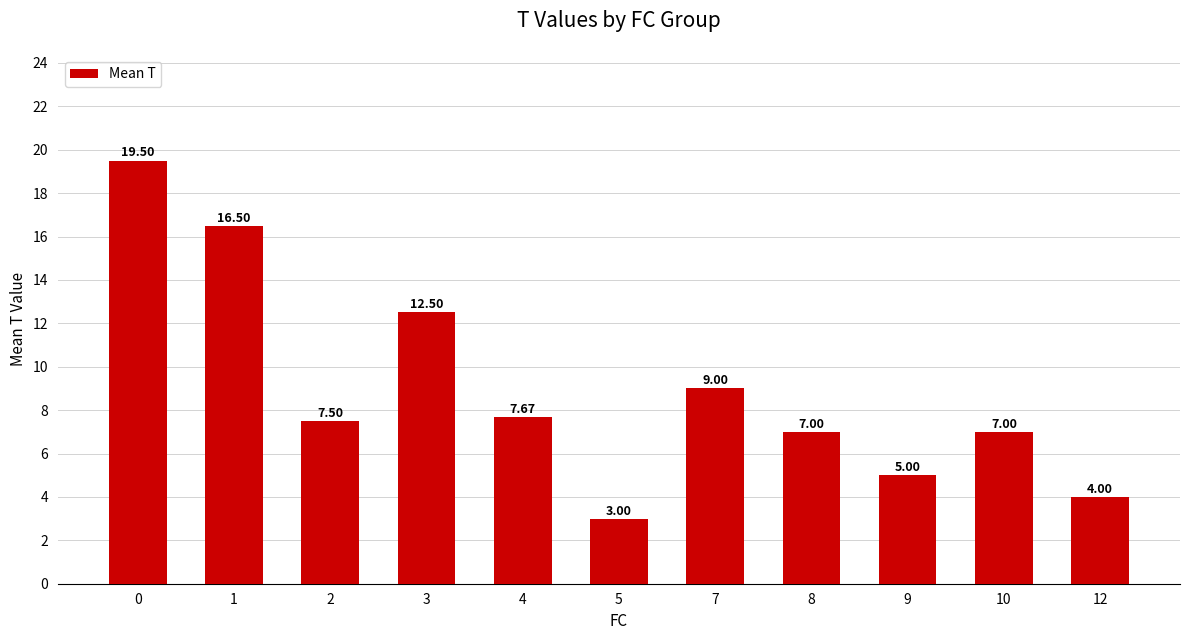

Reading right to left, transcribe all the data shown in this chart.

12=4.0	10=7.0	9=5.0	8=7.0	7=9.0	5=3.0	4=7.7	3=12.5	2=7.5	1=16.5	0=19.5